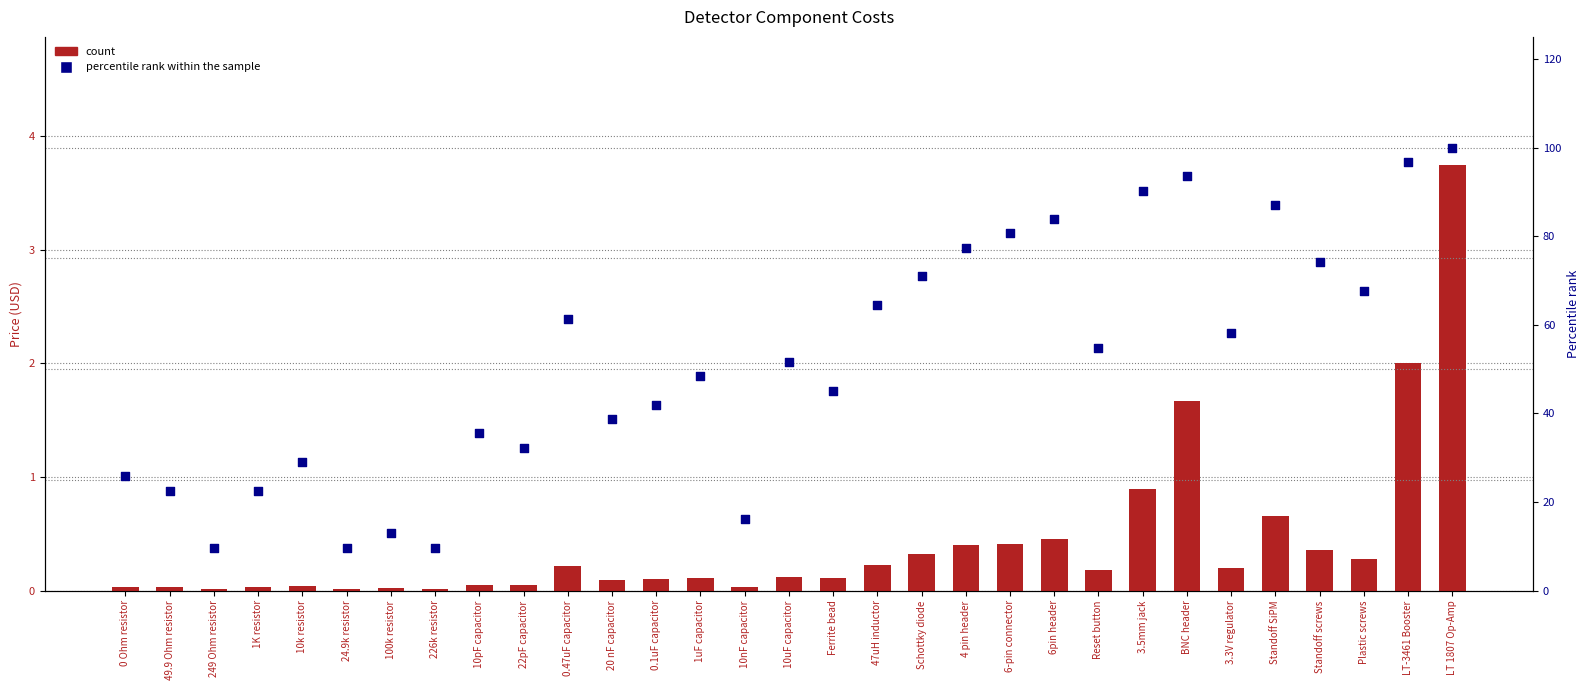

At which category is the sum across all series the highest?

LT 1807 Op-Amp